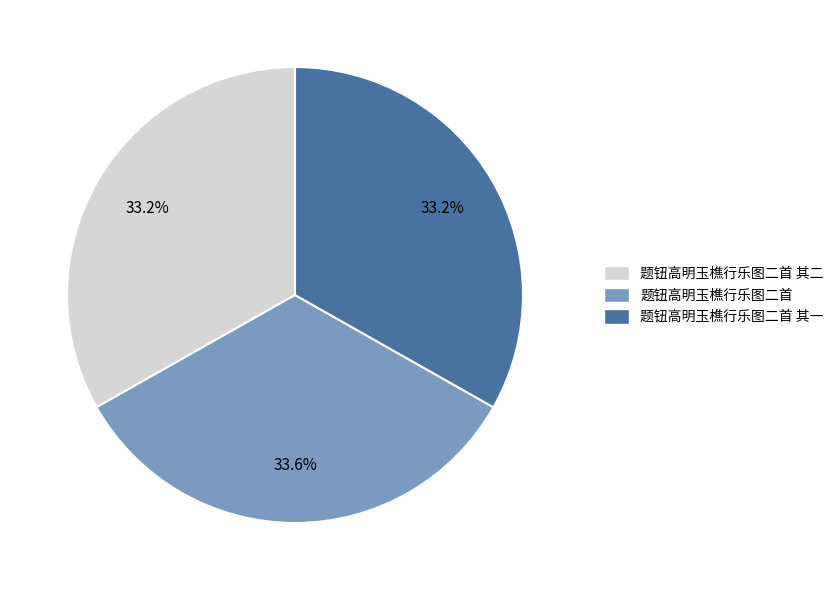

To the nearest percent, what percentage of the pie is 题钮高明玉樵行乐图二首?

34%